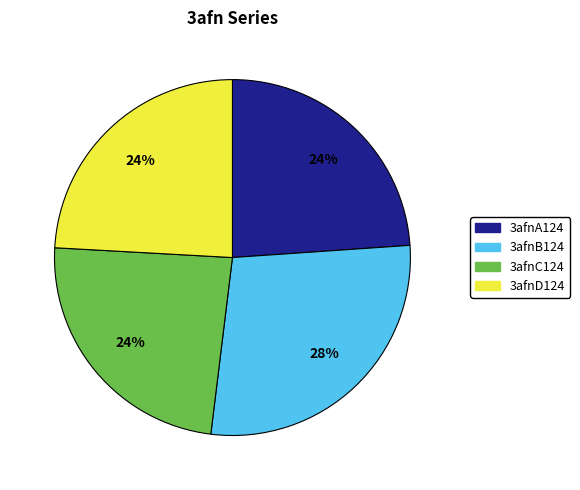

To the nearest percent, what is the average slice percentage?

25%